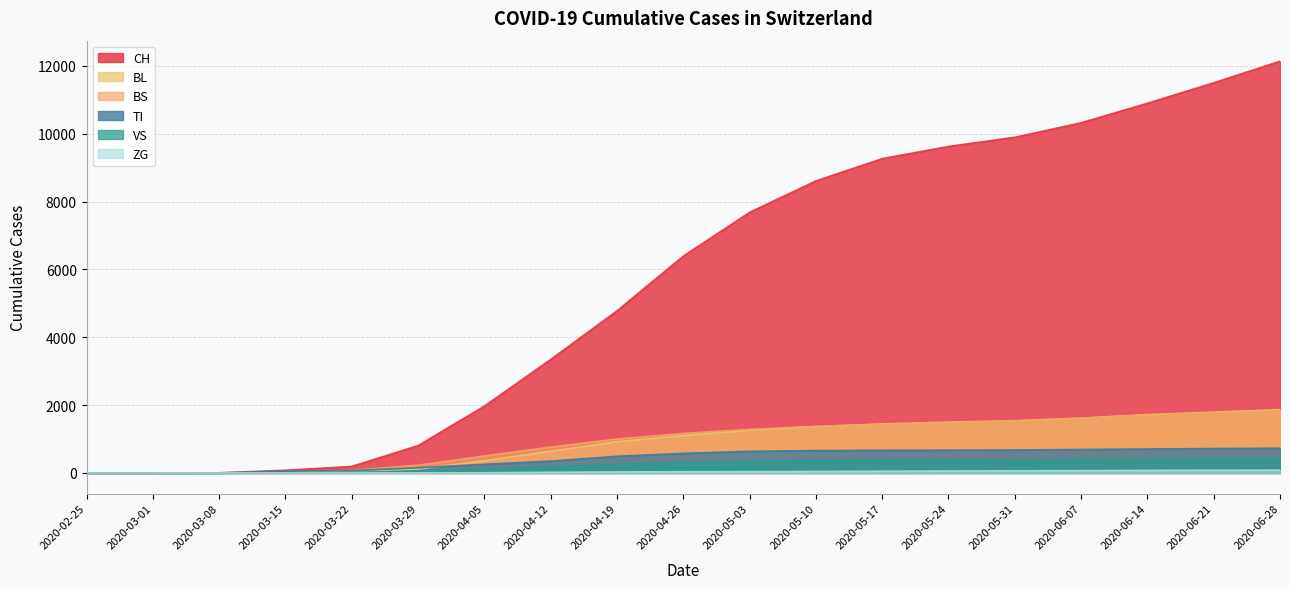

At which label does ZG reach its peak?

2020-06-28